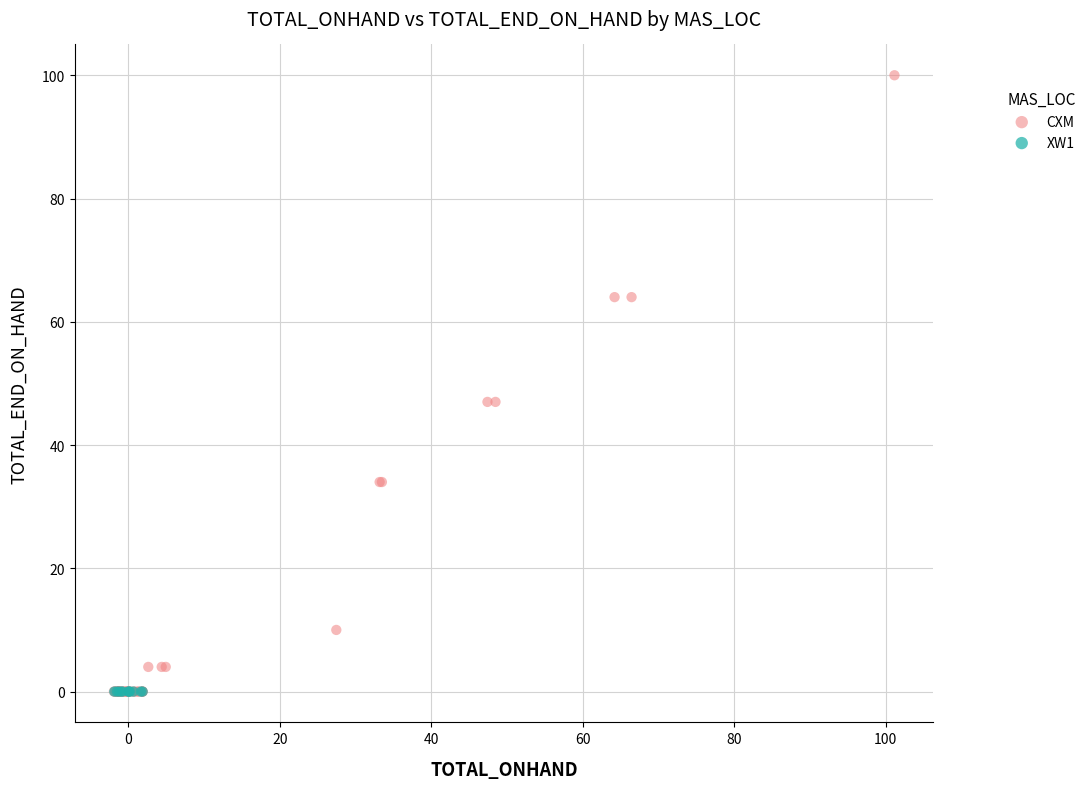

What are all the series names shown in the legend?

CXM, XW1